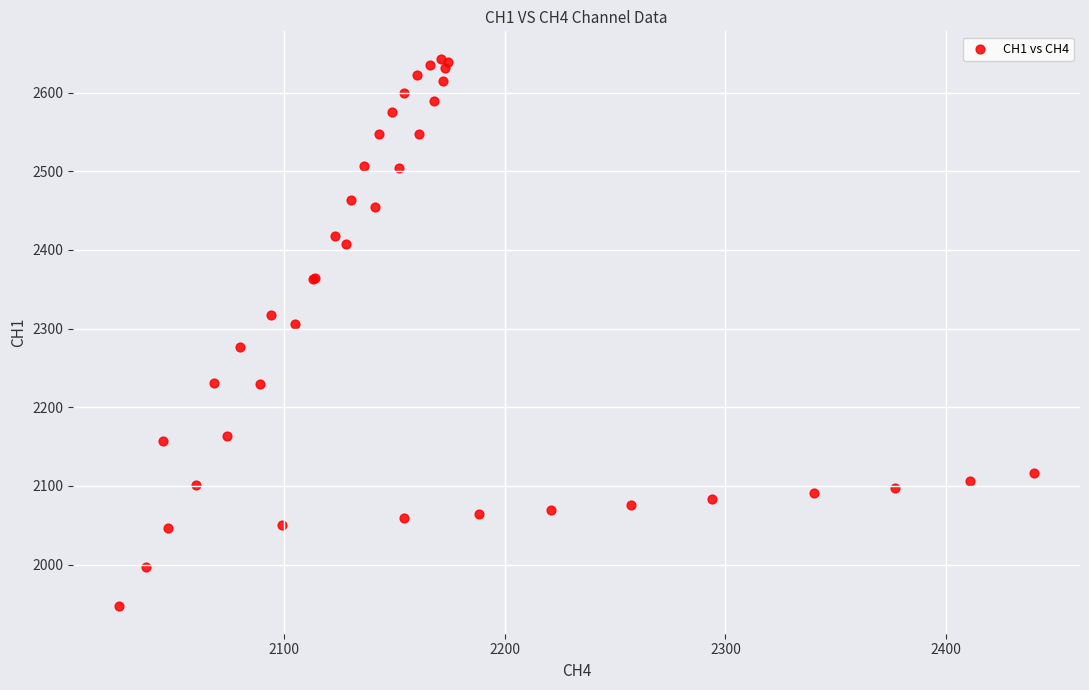

What Y value in the scatter plot is closest to 2295?

2306